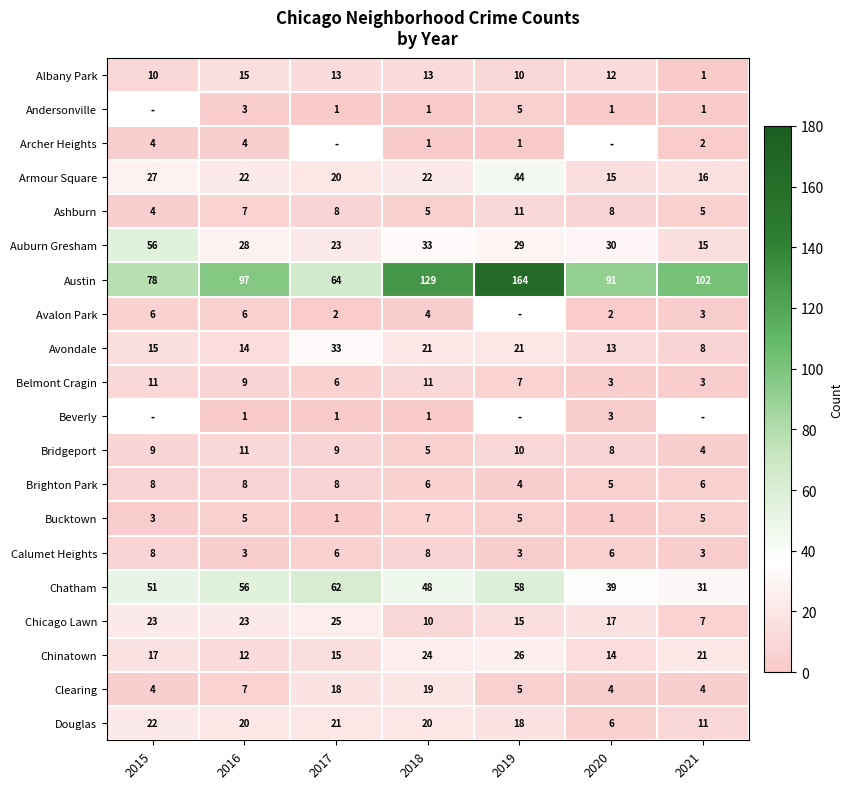

The Austin series shows 91 at 2020. True or false?

True